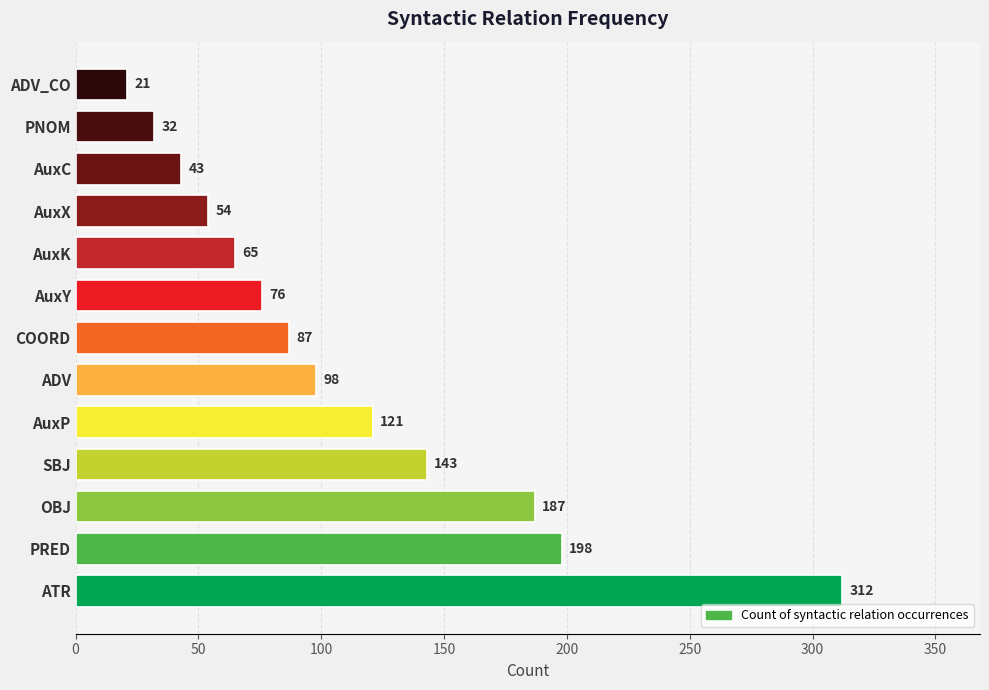

What is the average value?

111